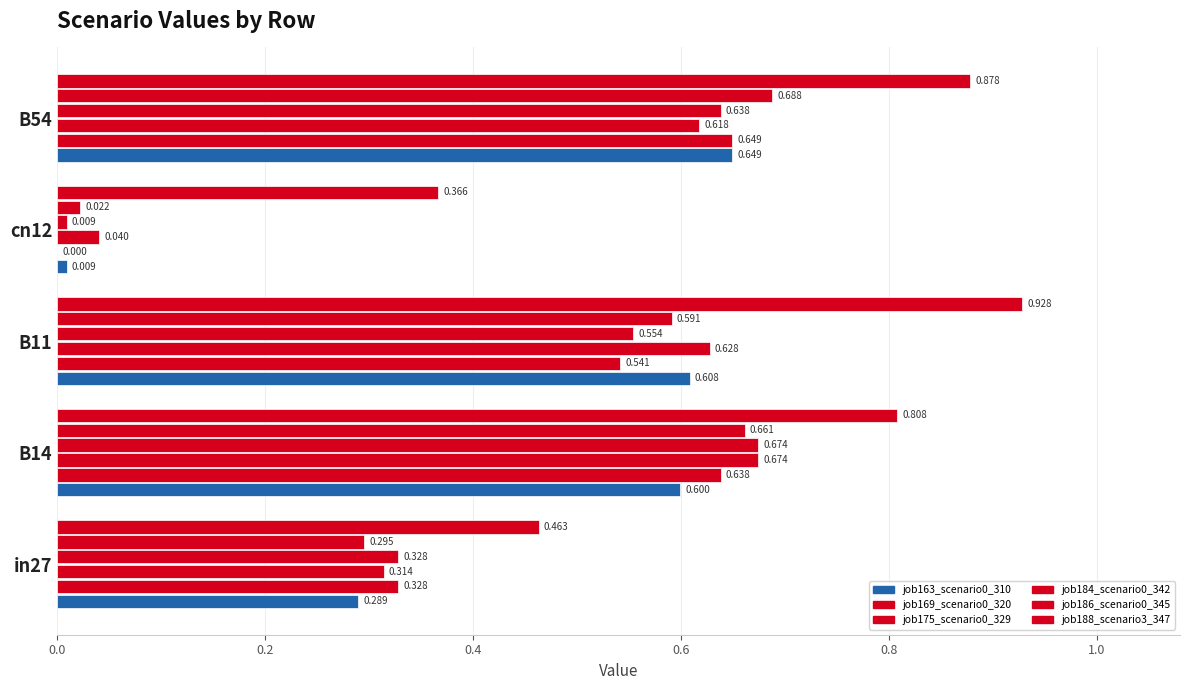

Count the number of categories in the chart.

5